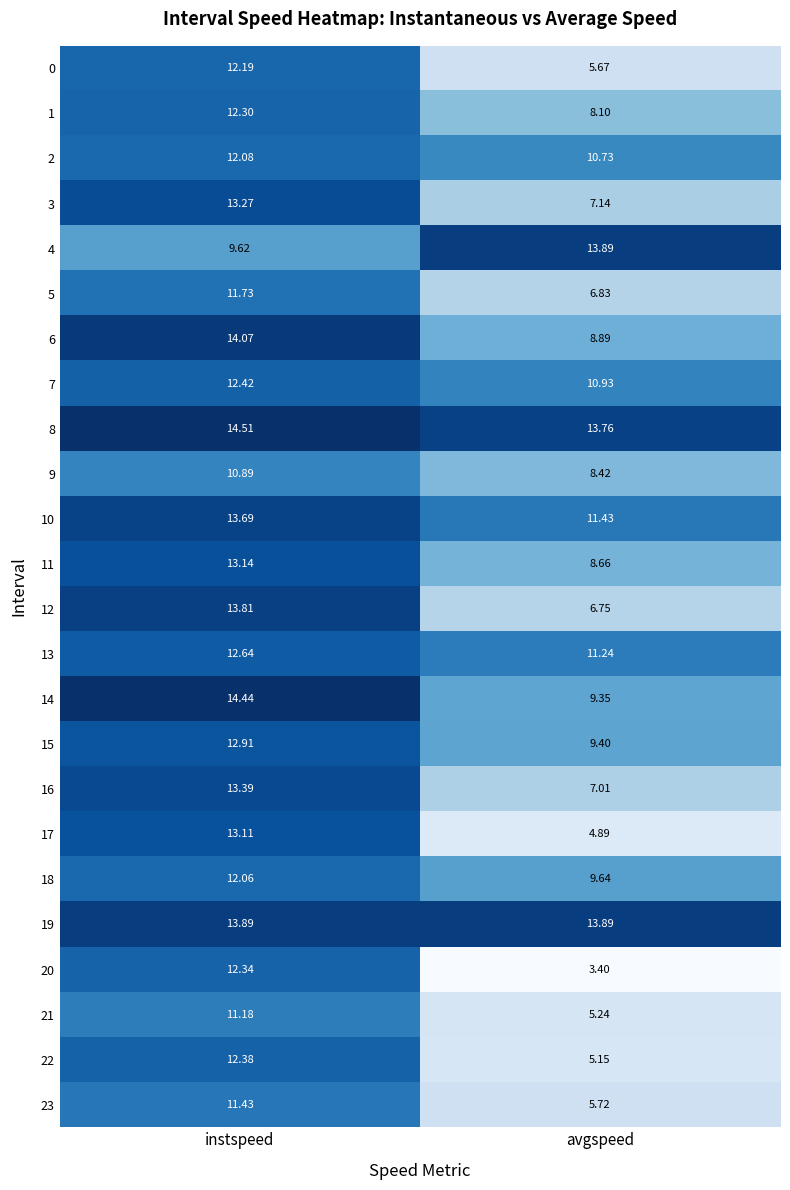

Which series has the widest spread of values?

20